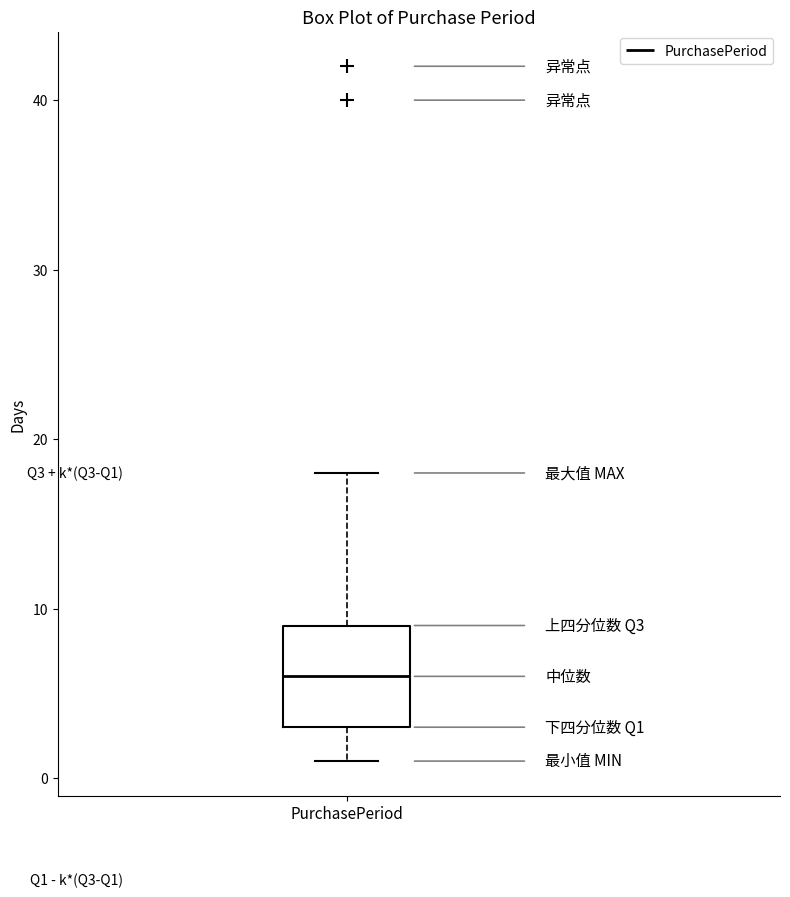

Where is the upper edge of the box for PurchasePeriod on the y-axis? The values are not printed on the chart, so give them approximately, as read against the axis.

9